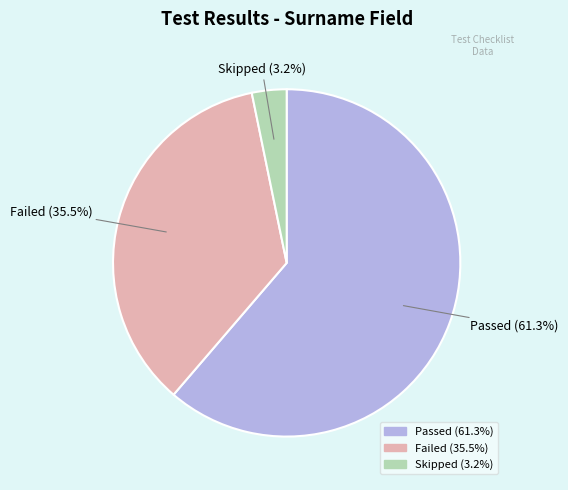

How many slices are in this pie chart?

3